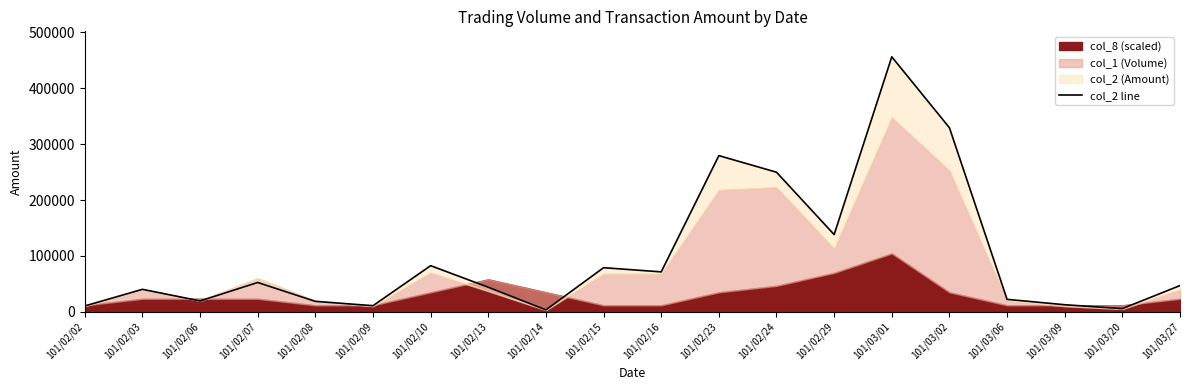

Where is the first local maximum?

101/02/03